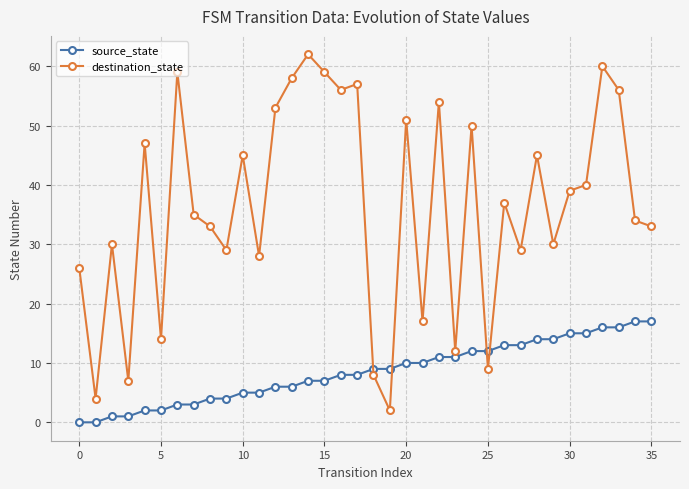

List the series in order of their overall mean, lowest first.

source_state, destination_state